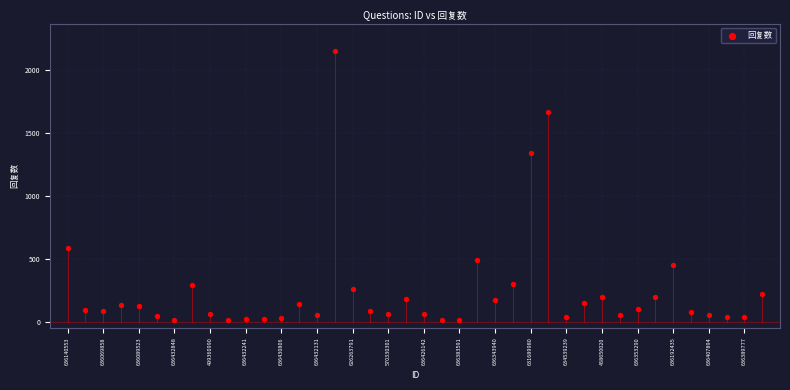

What Y value in the scatter plot is closest to 1083?

1338